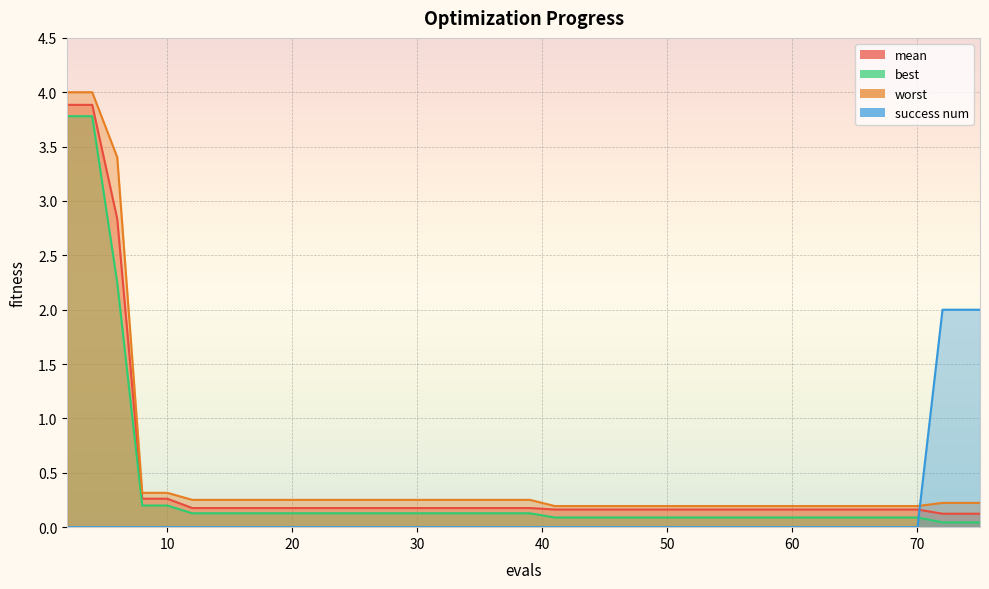

What is the total value across all series at 2?

11.7